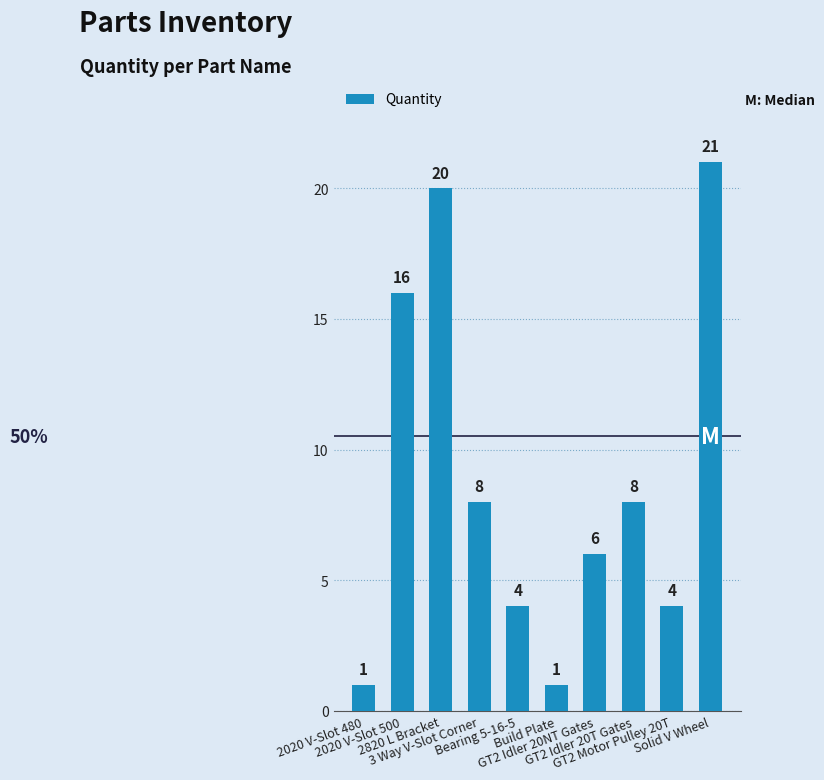

Count the values in the range 4 to 16.

6